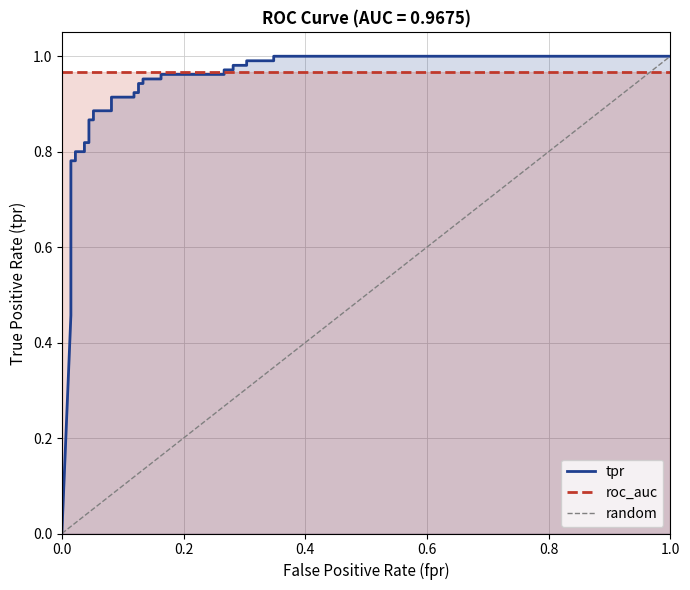

Does the chart have visible grid lines?

Yes